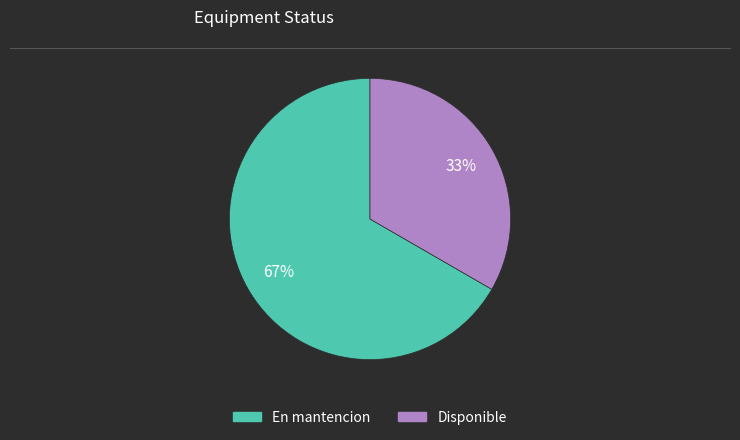

To the nearest percent, what percentage of the pie is En mantencion?

67%